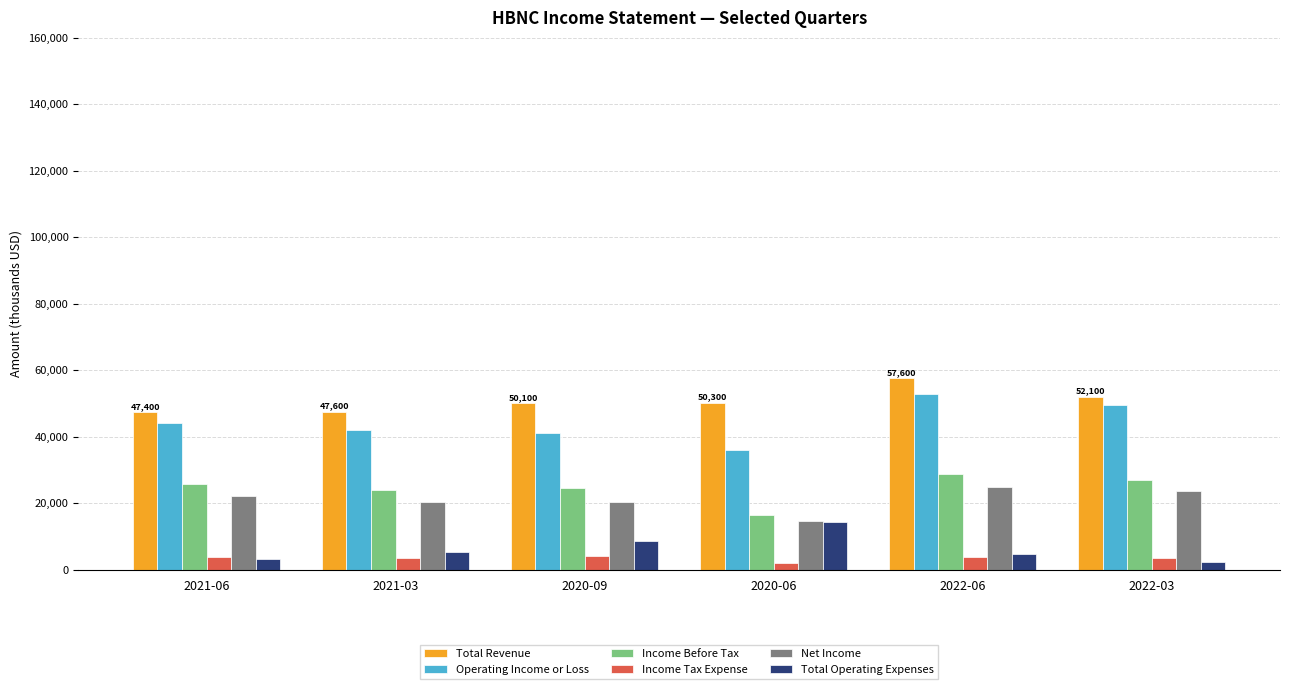

At which category does the chart reach its peak across all series?

2022-06